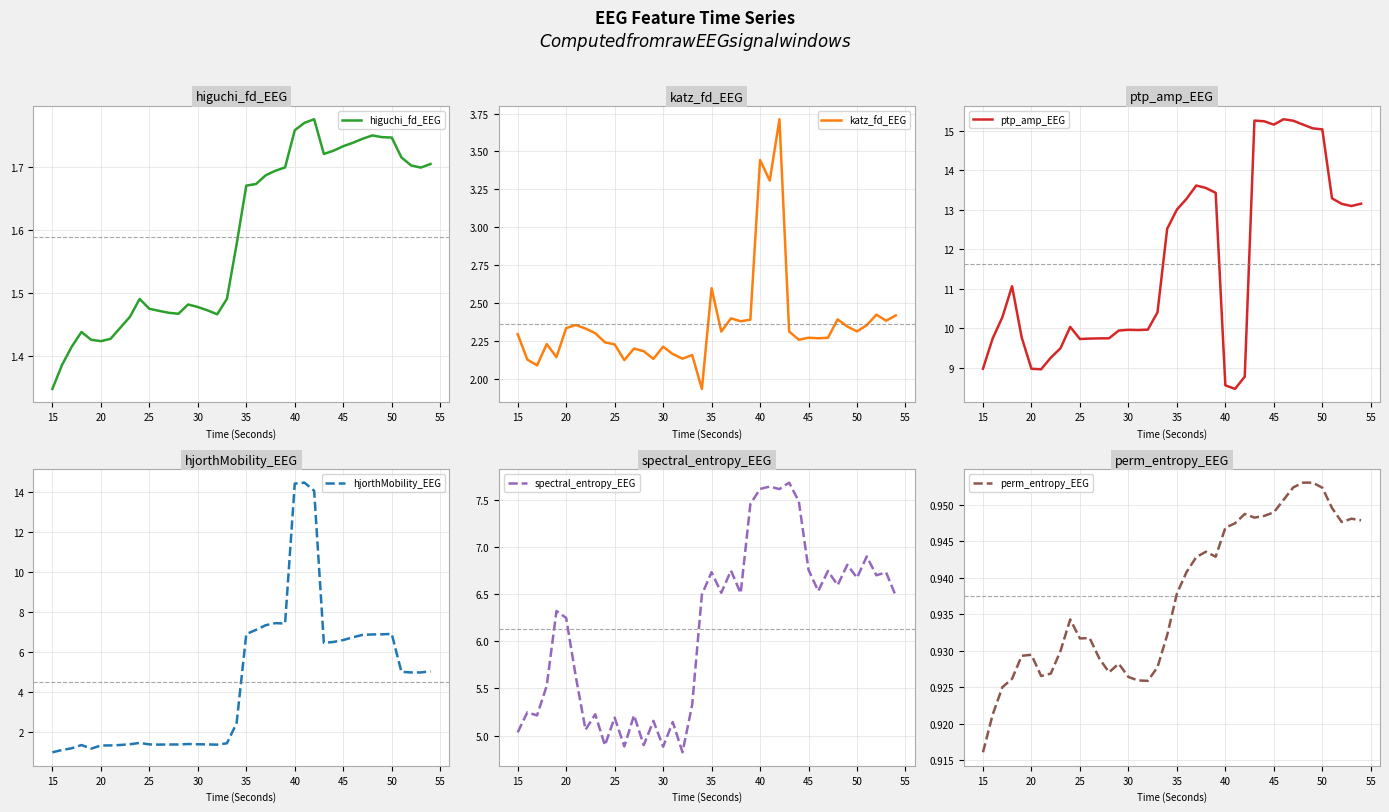

What is the minimum value for ptp_amp_EEG?

8.5